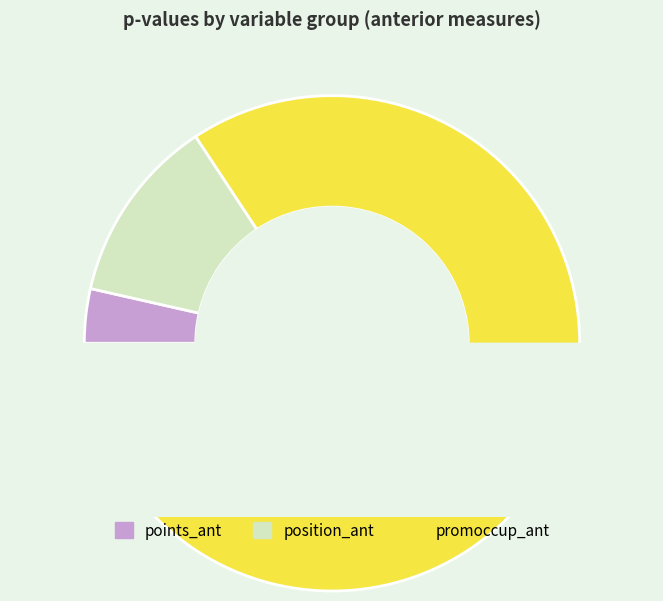

True or false: points_ant accounts for 10% of the total.

False